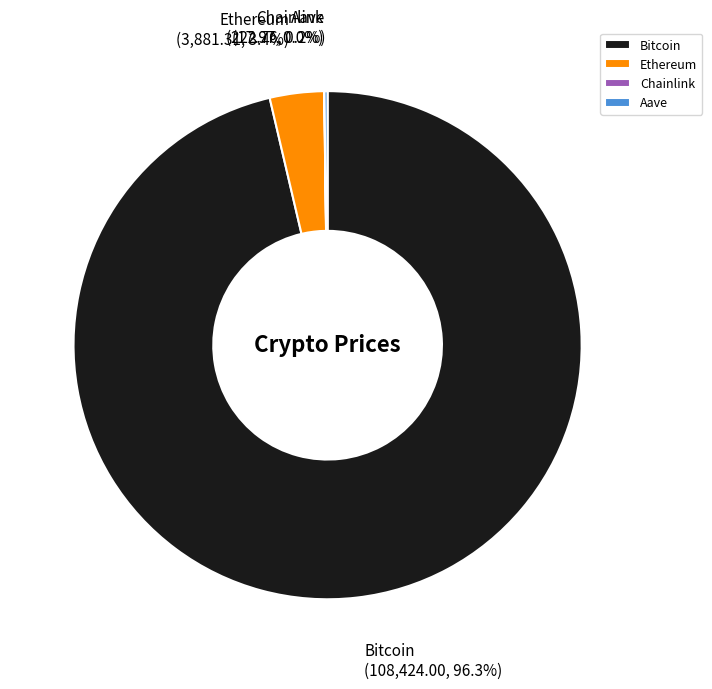

Which category has the biggest portion of the pie?

Bitcoin